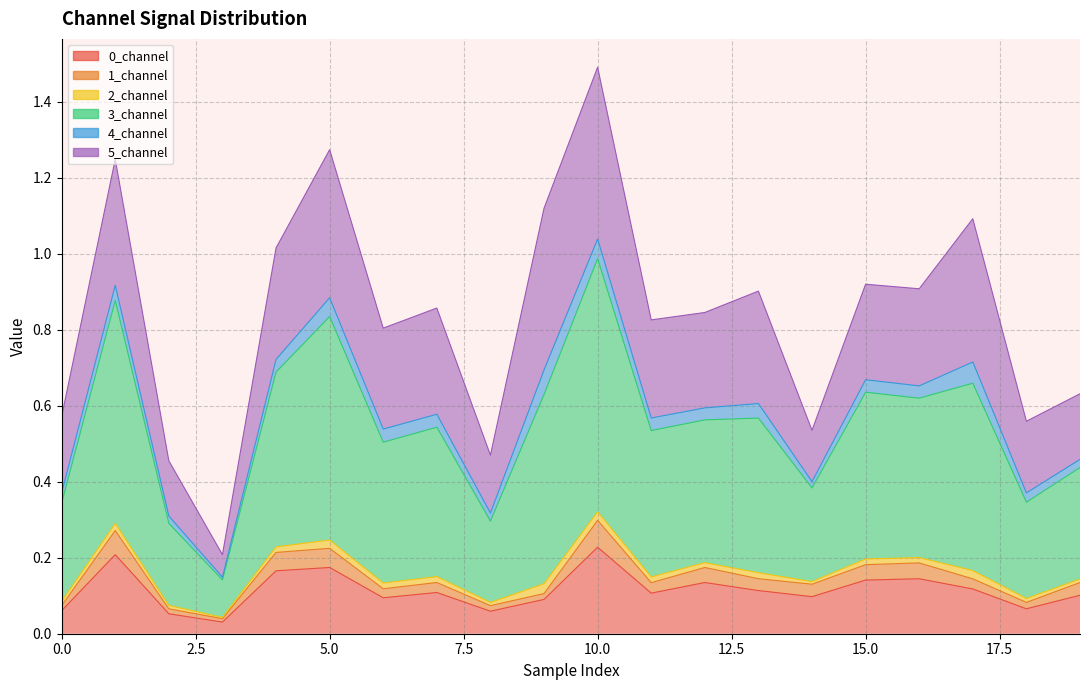

At which category is the sum across all series the highest?

10.0